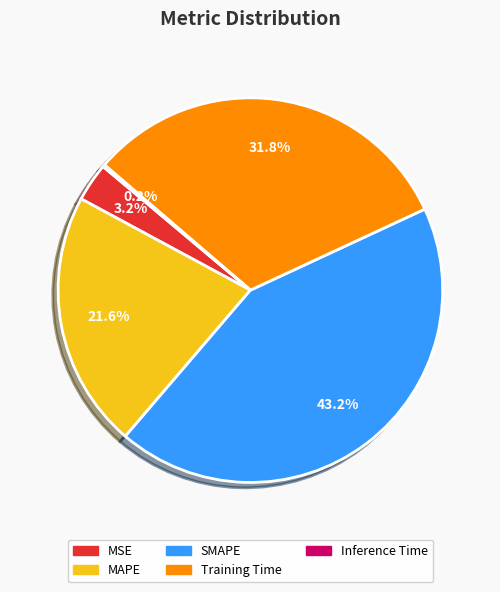

Which category has the biggest portion of the pie?

SMAPE